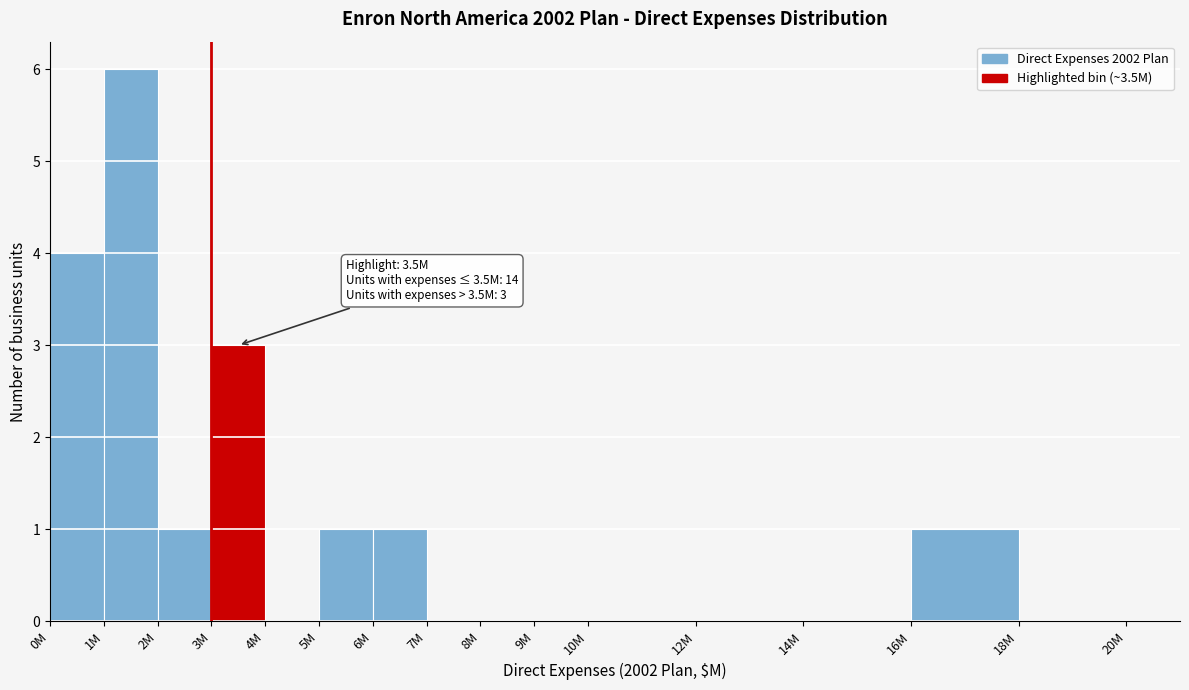

Reading left to right, list all the values displayed in this chart.

0M=4	1M=6	2M=1	3M=3	4M=0	5M=1	6M=1	7M=0	8M=0	9M=0	10M=0	12M=0	14M=0	16M=1	18M=0